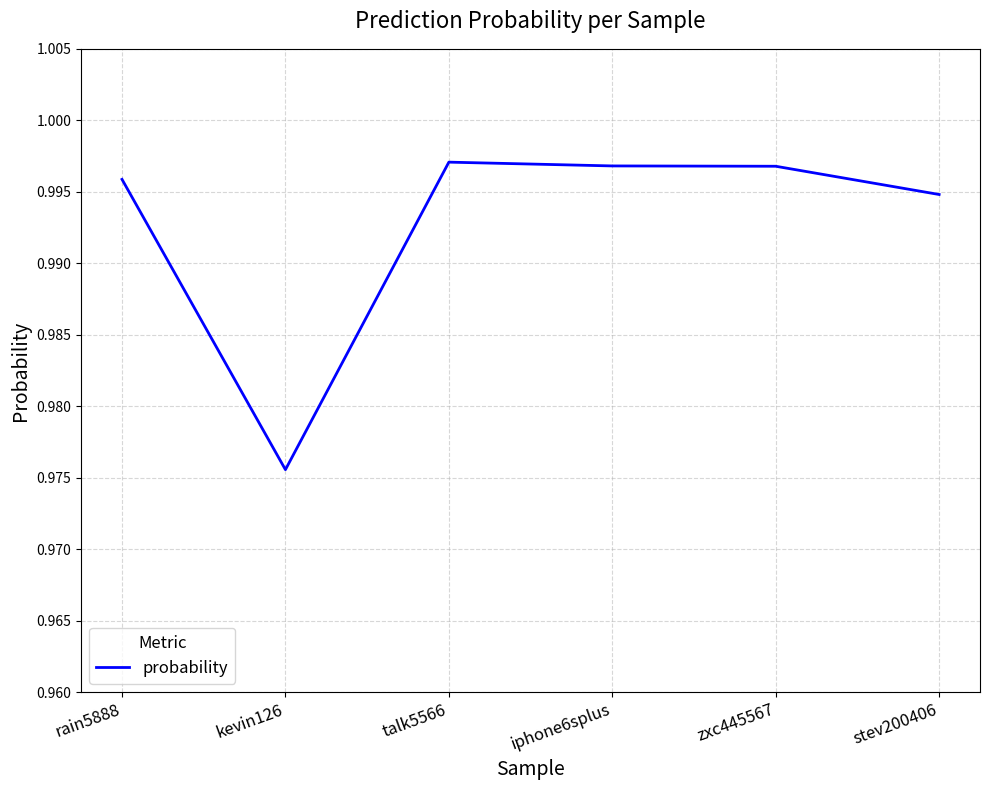

Does the chart display data point markers on the line(s)?

No